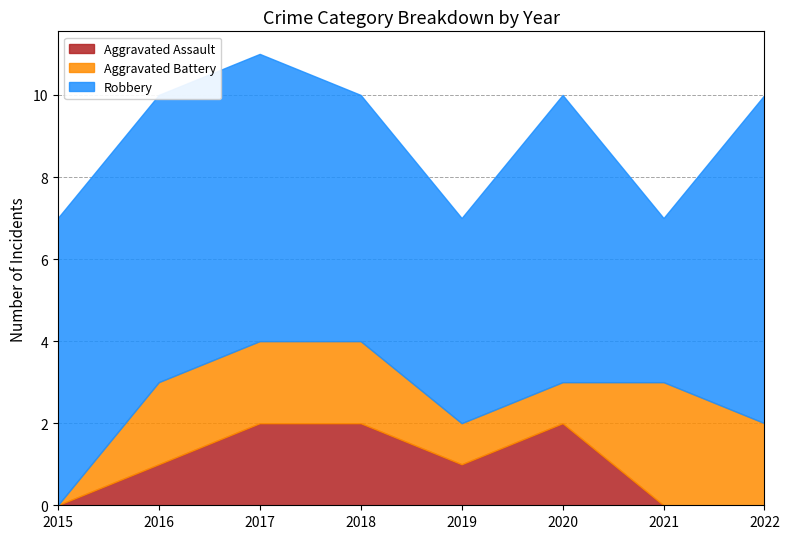

Rank the series at 2018 from lowest to highest value.

Aggravated Assault, Aggravated Battery, Robbery